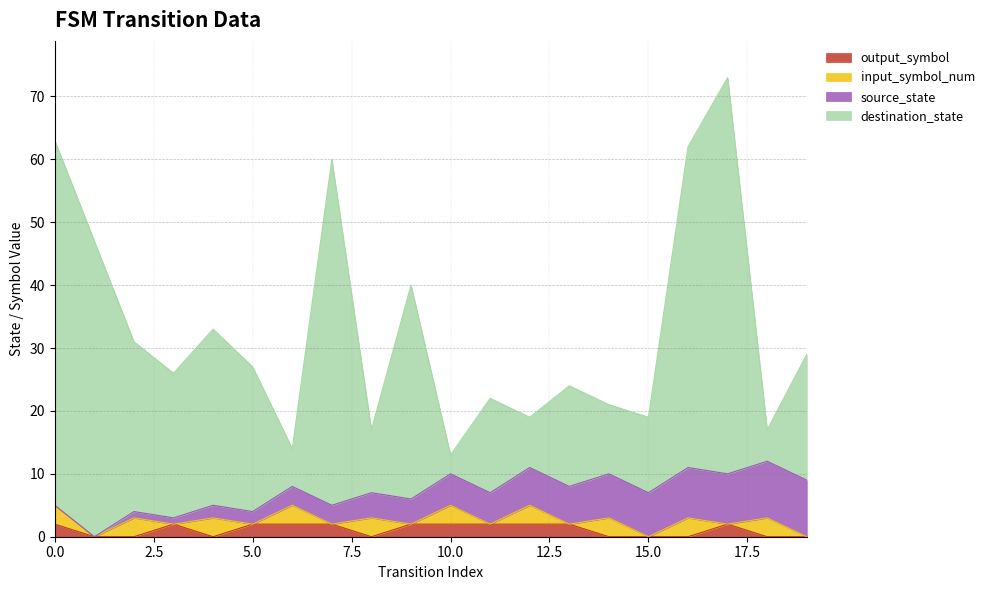

Does the chart display data point markers on the line(s)?

No